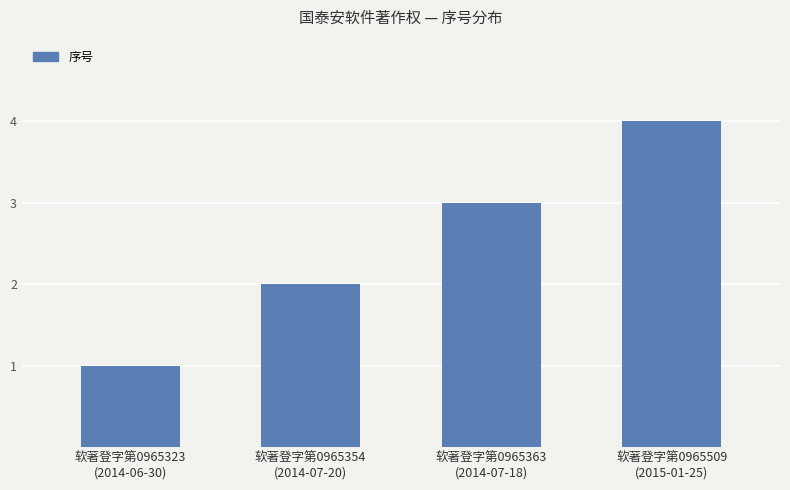

What is the difference between the maximum and second lowest values?

2